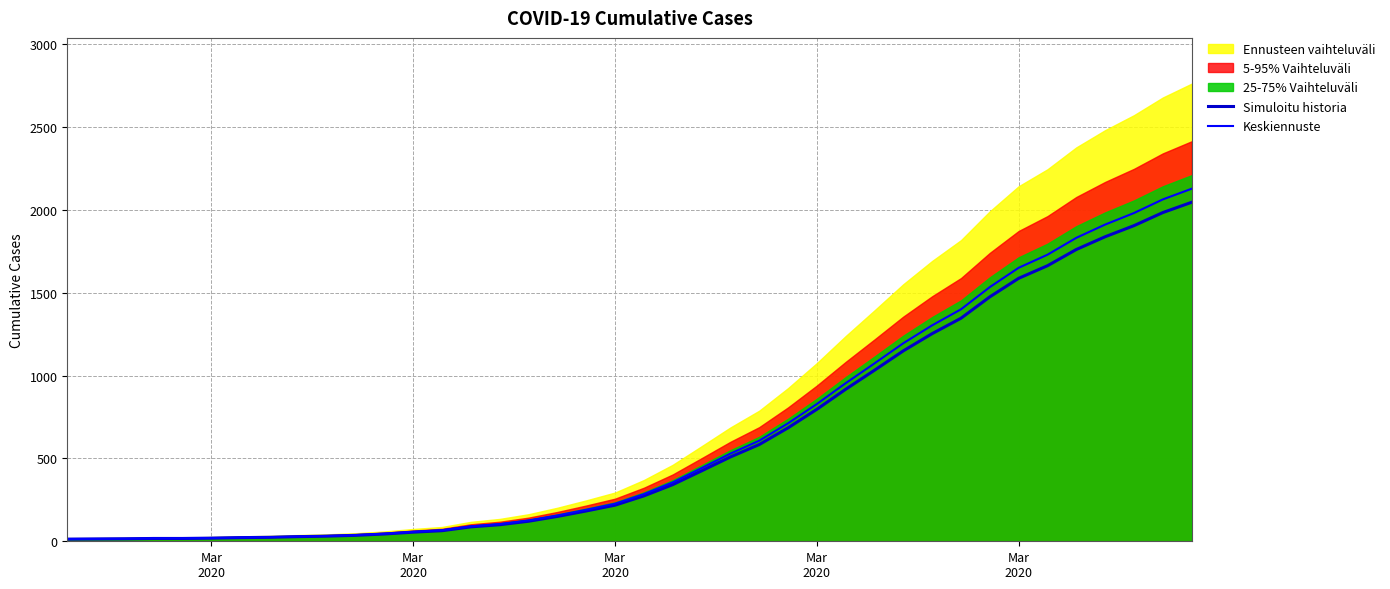

What is the difference between the maximum and minimum values in the Simuloitu historia series?

2034.0